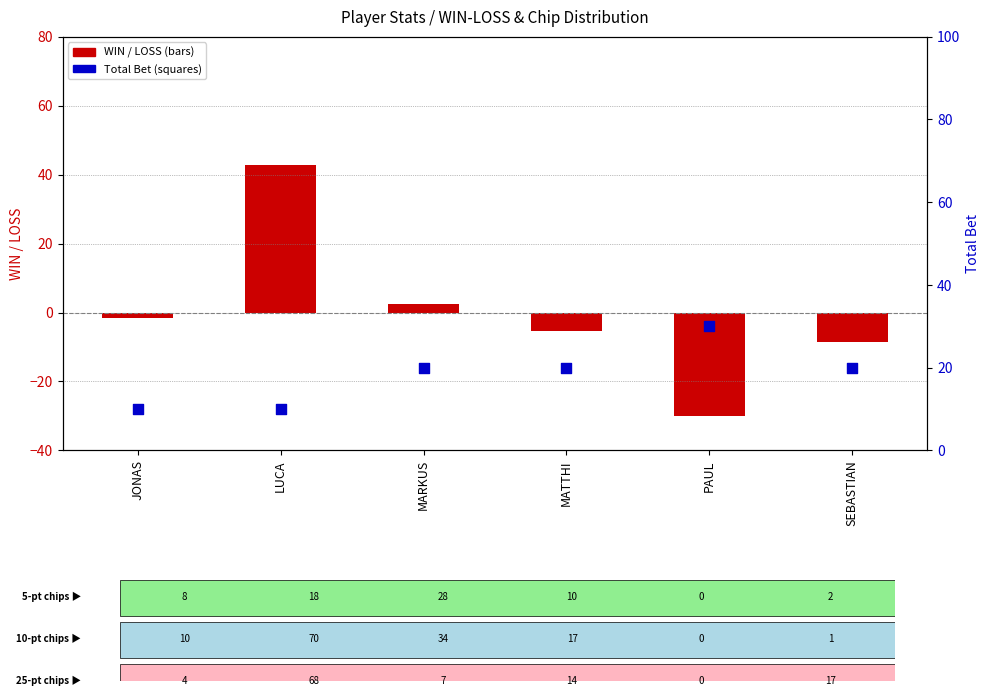

Which series has the largest total across all categories?

Total Bet